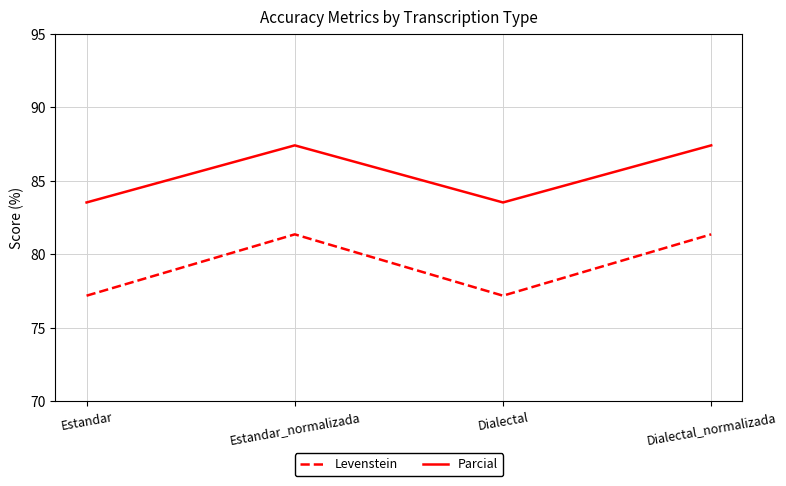

What is the greatest value displayed?

87.4